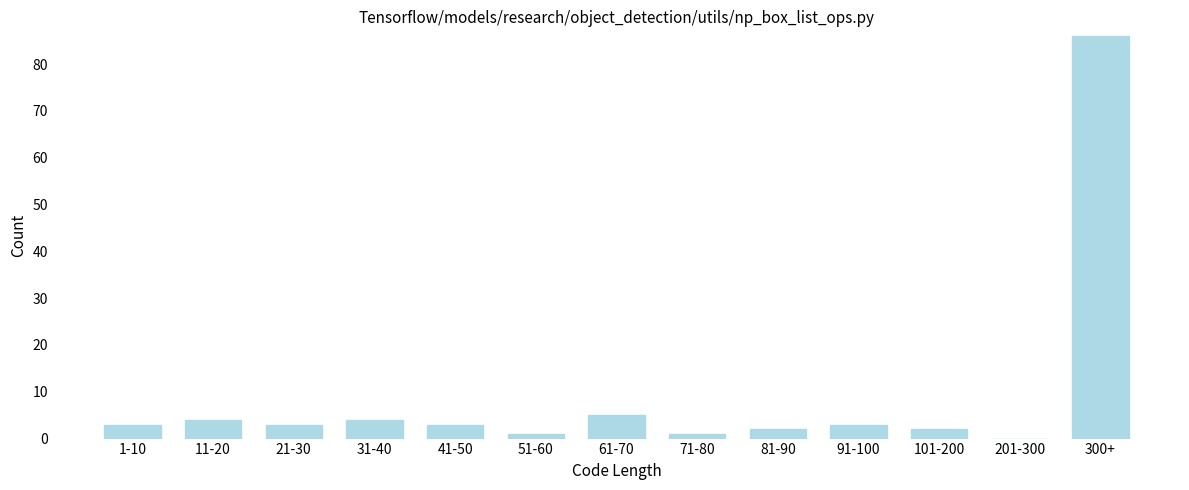

Reading left to right, transcribe all the data shown in this chart.

1-10=3	11-20=4	21-30=3	31-40=4	41-50=3	51-60=1	61-70=5	71-80=1	81-90=2	91-100=3	101-200=2	201-300=0	300+=86